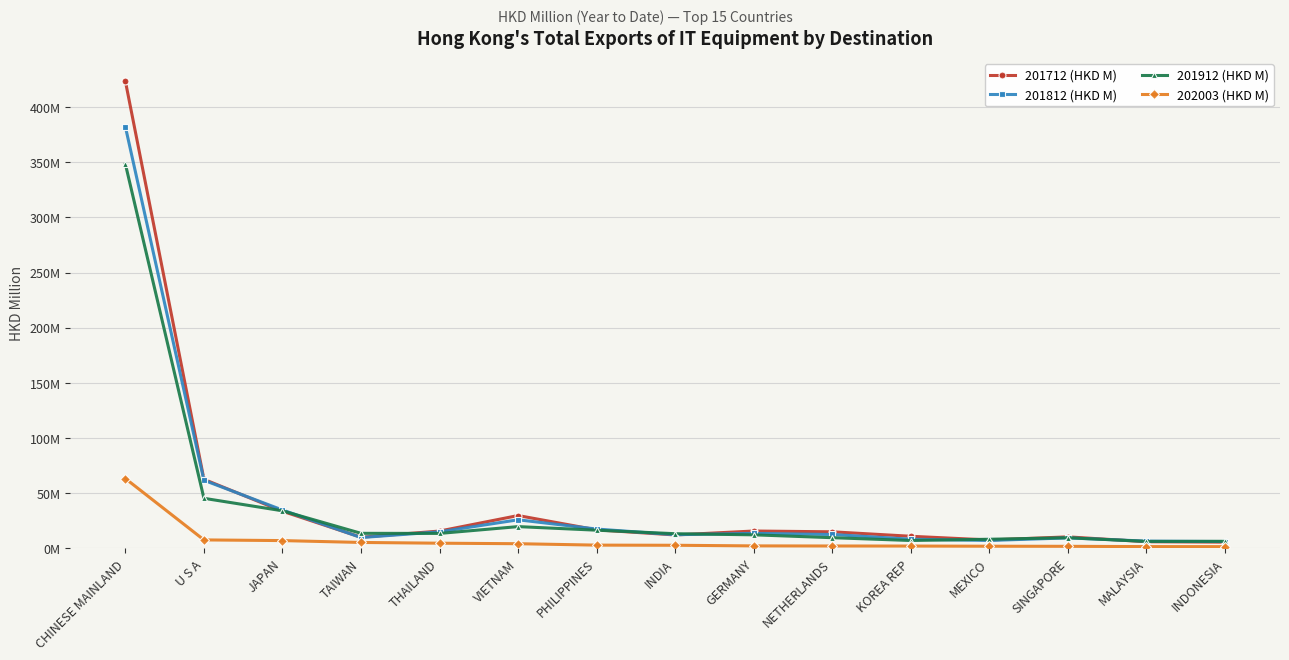

At JAPAN, list the series in order from largest to smallest.

201812 (HKD M), 201912 (HKD M), 201712 (HKD M), 202003 (HKD M)